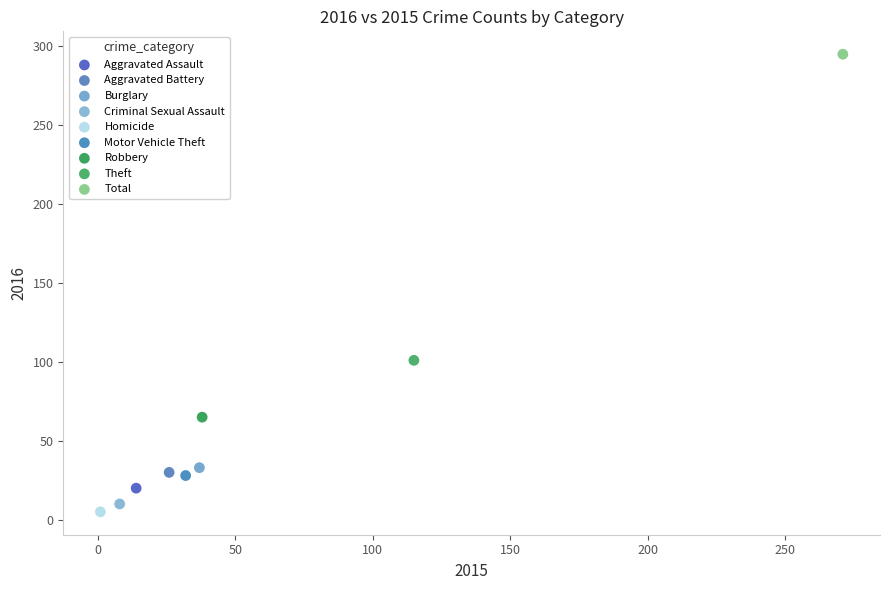

What are all the series names shown in the legend?

Aggravated Assault, Aggravated Battery, Burglary, Criminal Sexual Assault, Homicide, Motor Vehicle Theft, Robbery, Theft, Total